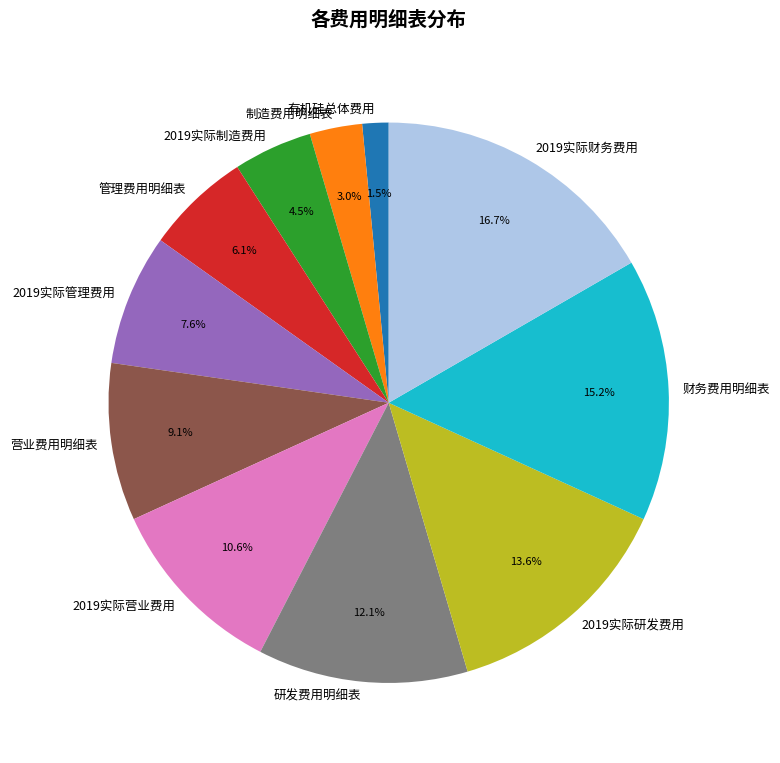

Rank the categories by value from lowest to highest.

有机硅总体费用, 制造费用明细表, 2019实际制造费用, 管理费用明细表, 2019实际管理费用, 营业费用明细表, 2019实际营业费用, 研发费用明细表, 2019实际研发费用, 财务费用明细表, 2019实际财务费用